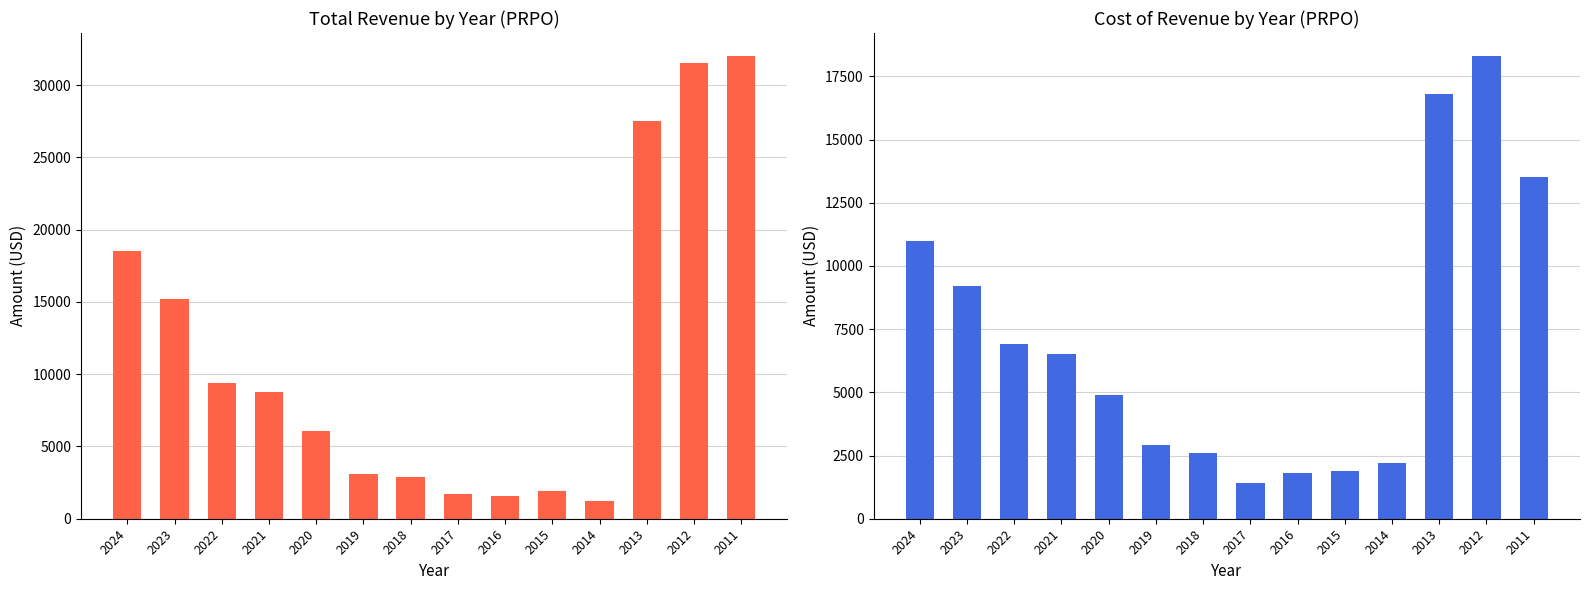

Reading right to left, what are all the values shown in this chart?

Total Revenue: 2011=32000	2012=31500	2013=27500	2014=1200	2015=1900	2016=1600	2017=1700	2018=2900	2019=3100	2020=6100	2021=8800	2022=9400	2023=15200	2024=18500
Cost of Revenue: 2011=13500	2012=18300	2013=16800	2014=2200	2015=1900	2016=1800	2017=1400	2018=2600	2019=2900	2020=4900	2021=6500	2022=6900	2023=9200	2024=11000